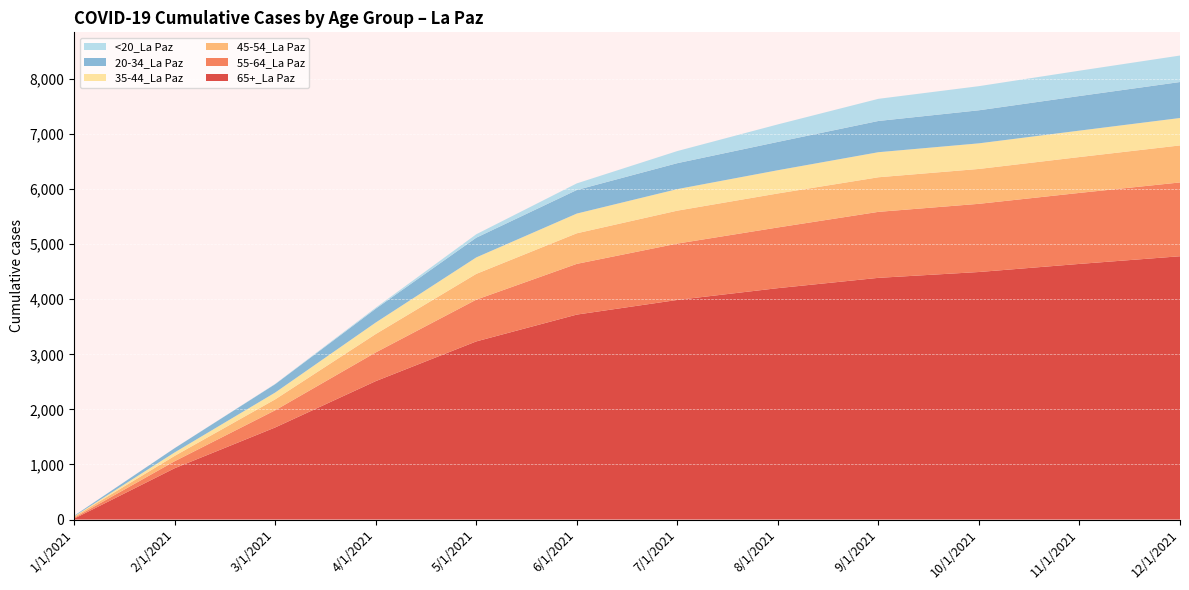

Reading left to right, extract all data points from this chart.

65+_La Paz: 1/1/2021=16	2/1/2021=932	3/1/2021=1672	4/1/2021=2513	5/1/2021=3234	6/1/2021=3721	7/1/2021=3987	8/1/2021=4201	9/1/2021=4388	10/1/2021=4494	11/1/2021=4641	12/1/2021=4780
55-64_La Paz: 1/1/2021=15	2/1/2021=127	3/1/2021=312	4/1/2021=521	5/1/2021=758	6/1/2021=921	7/1/2021=1023	8/1/2021=1102	9/1/2021=1198	10/1/2021=1238	11/1/2021=1289	12/1/2021=1340
45-54_La Paz: 1/1/2021=20	2/1/2021=97	3/1/2021=198	4/1/2021=334	5/1/2021=468	6/1/2021=555	7/1/2021=598	8/1/2021=617	9/1/2021=628	10/1/2021=633	11/1/2021=651	12/1/2021=672
35-44_La Paz: 1/1/2021=7	2/1/2021=63	3/1/2021=124	4/1/2021=209	5/1/2021=299	6/1/2021=358	7/1/2021=391	8/1/2021=422	9/1/2021=455	10/1/2021=465	11/1/2021=480	12/1/2021=498
20-34_La Paz: 1/1/2021=11	2/1/2021=77	3/1/2021=152	4/1/2021=251	5/1/2021=358	6/1/2021=428	7/1/2021=471	8/1/2021=514	9/1/2021=567	10/1/2021=600	11/1/2021=628	12/1/2021=653
<20_La Paz: 1/1/2021=0	2/1/2021=1	3/1/2021=5	4/1/2021=18	5/1/2021=62	6/1/2021=120	7/1/2021=220	8/1/2021=318	9/1/2021=402	10/1/2021=438	11/1/2021=460	12/1/2021=481